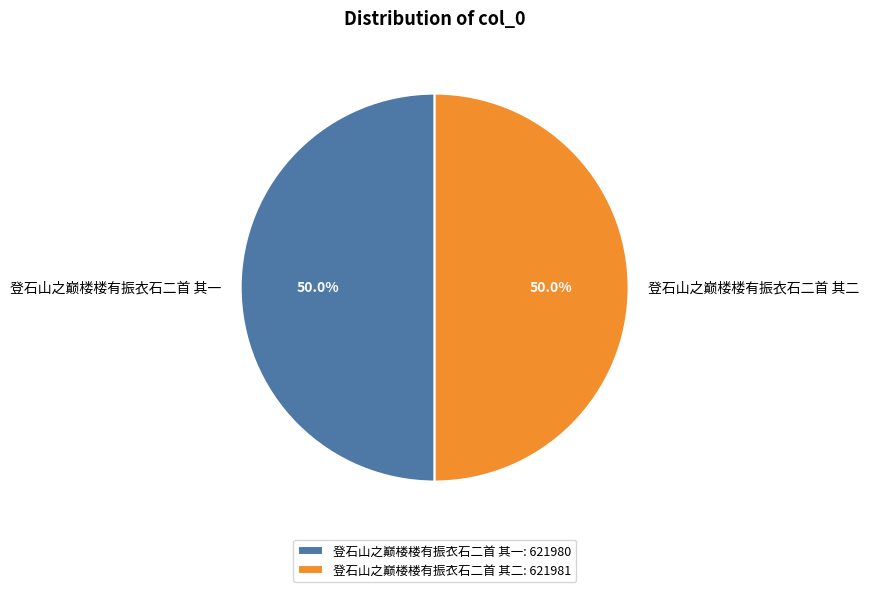

Approximately how many times larger is the value at 登石山之巅楼楼有振衣石二首 其二 compared to 登石山之巅楼楼有振衣石二首 其一?

1.0